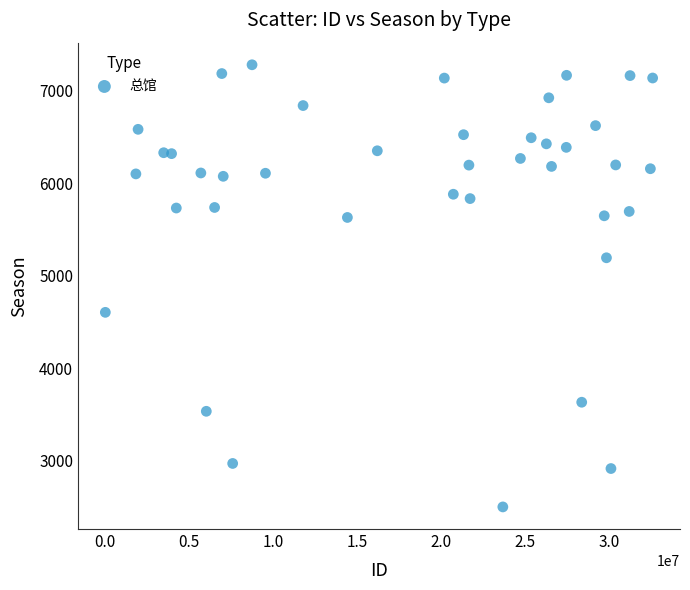

What is the range of Y values (max minus min)?

4781